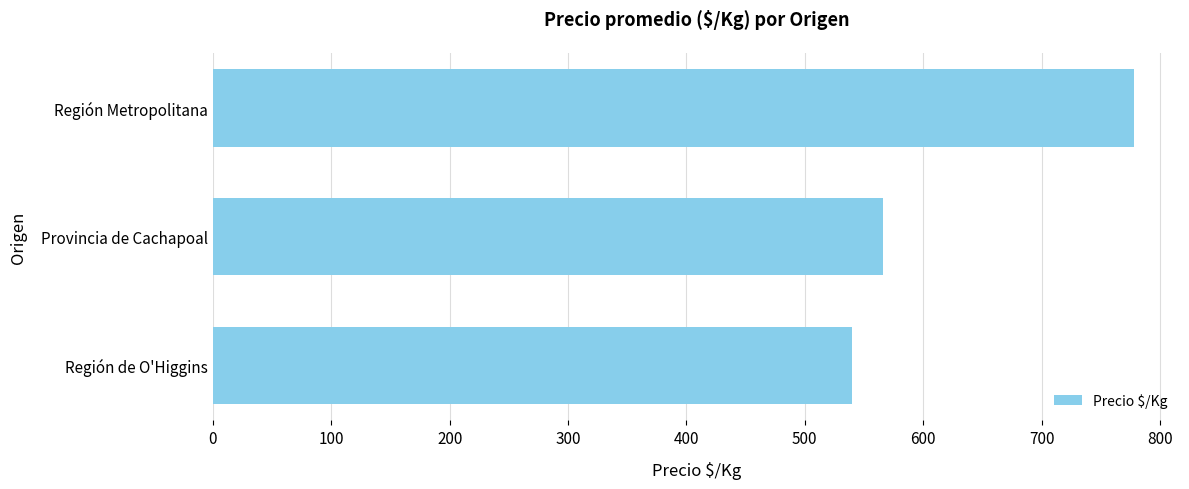

How many categories are shown in the chart?

3